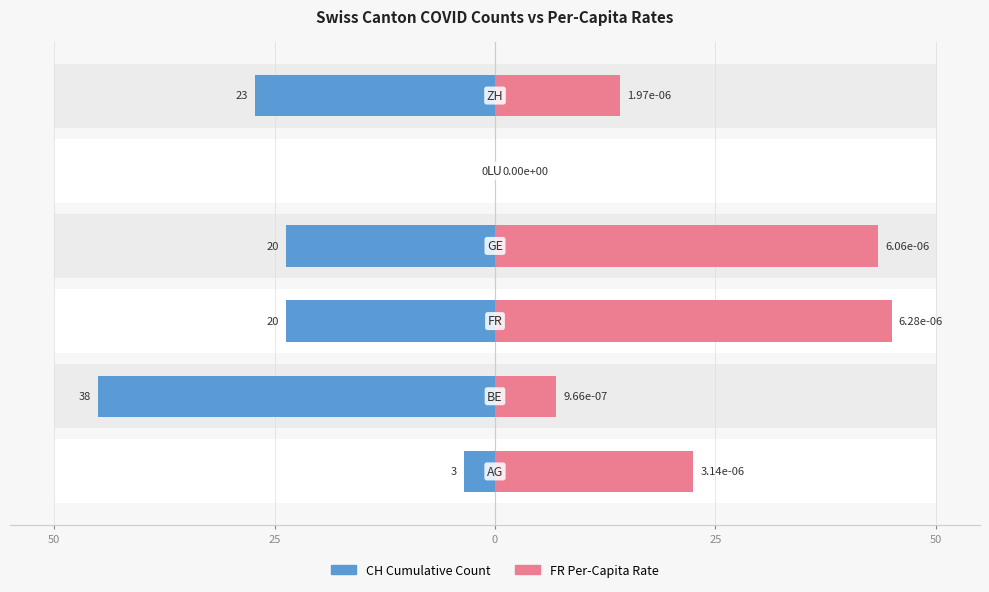

Is it true that FR Per-Capita Rate equals 5.3 at 50?

False